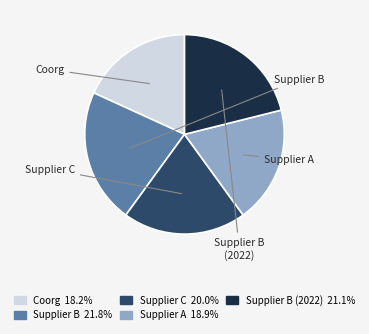

How many slices are in this pie chart?

5